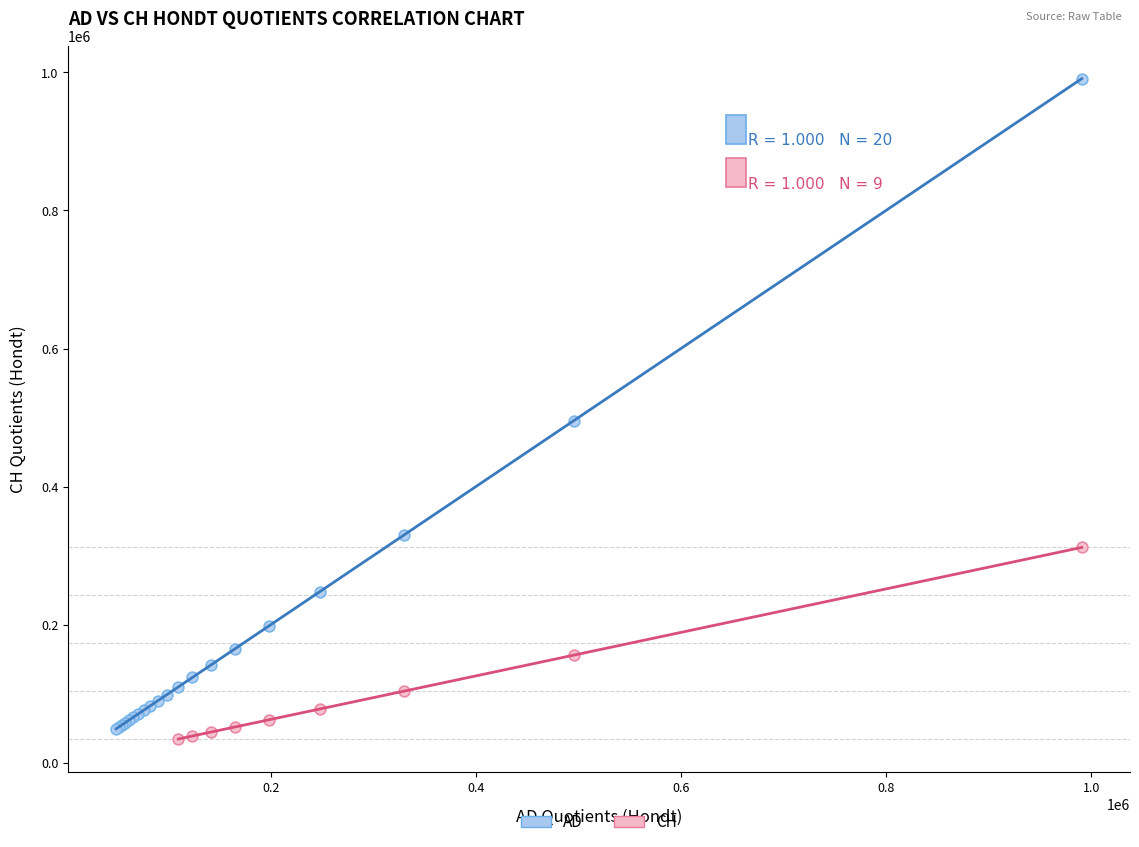

Which series reaches the maximum Y coordinate?

AD